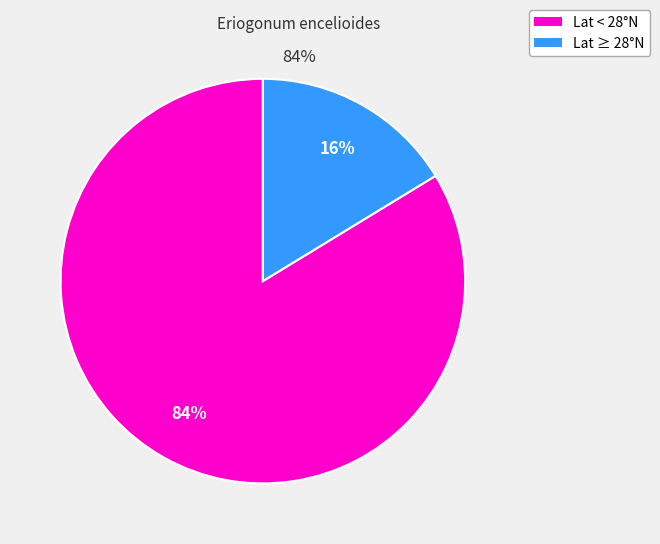

To the nearest percent, what is the average slice percentage?

50%